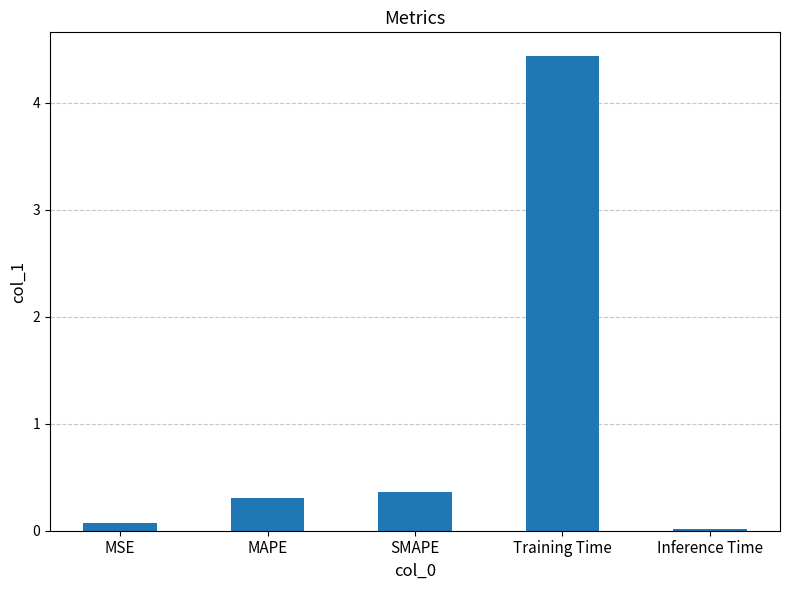

What is the change in value from MAPE to SMAPE?

+0.1